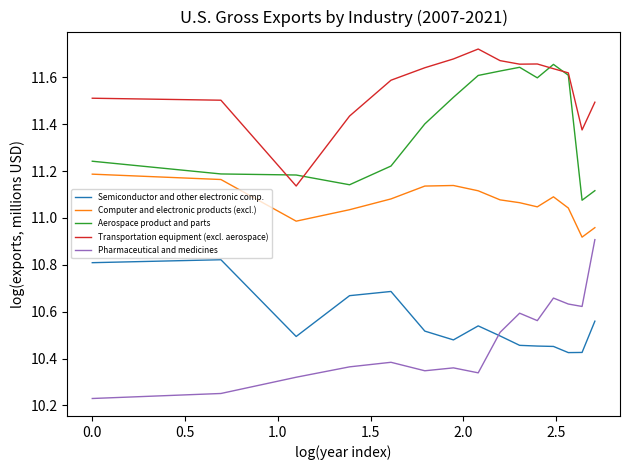

After their last crossing, which series has the higher values: Transportation equipment (excl. aerospace) or Aerospace product and parts?

Transportation equipment (excl. aerospace)